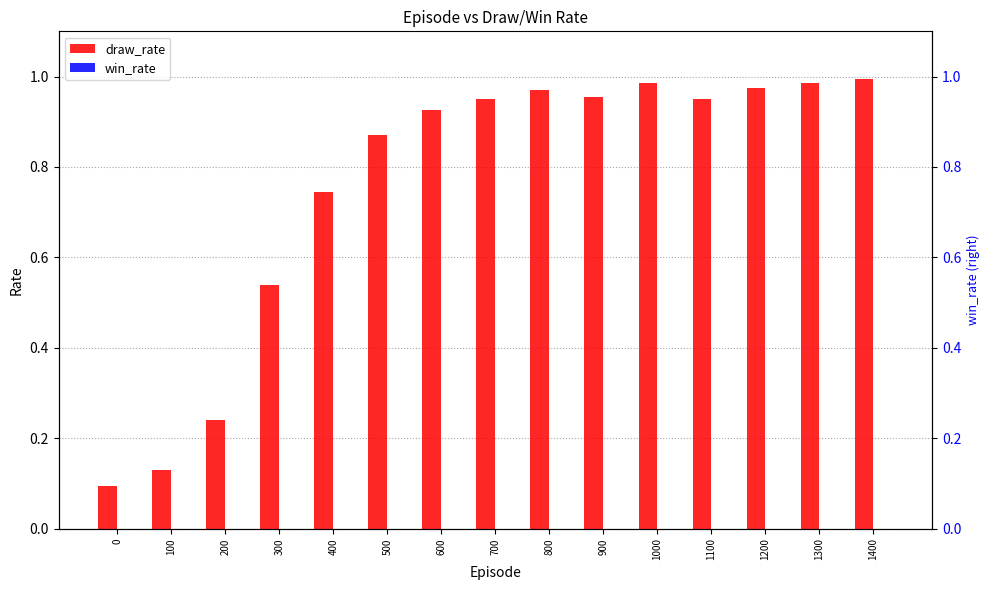

At how many categories does at least one series exceed 0?

15